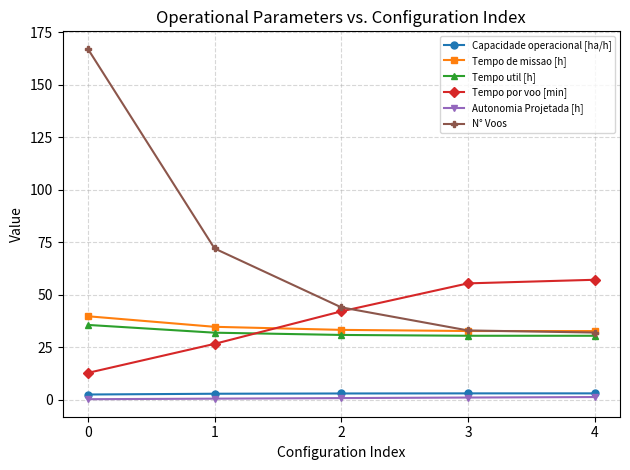

What is the value of the Autonomia Projetada [h] point at the 4th from the left?

1.1